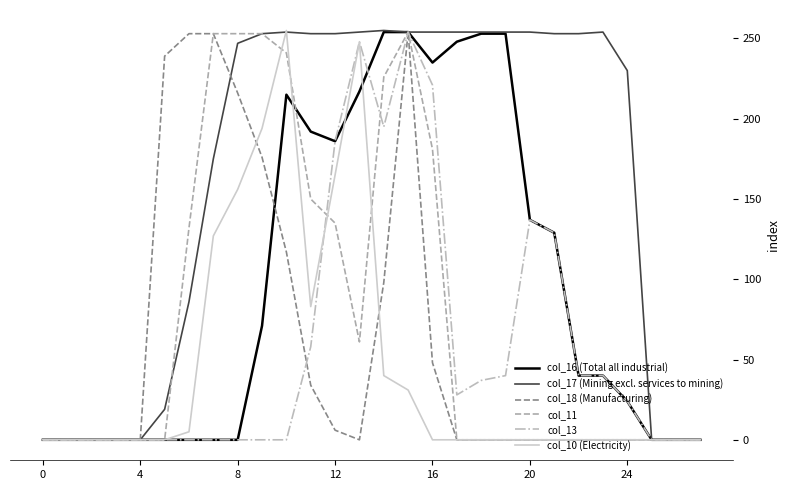

Which series has the largest total across all categories?

col_17 (Mining excl. services to mining)